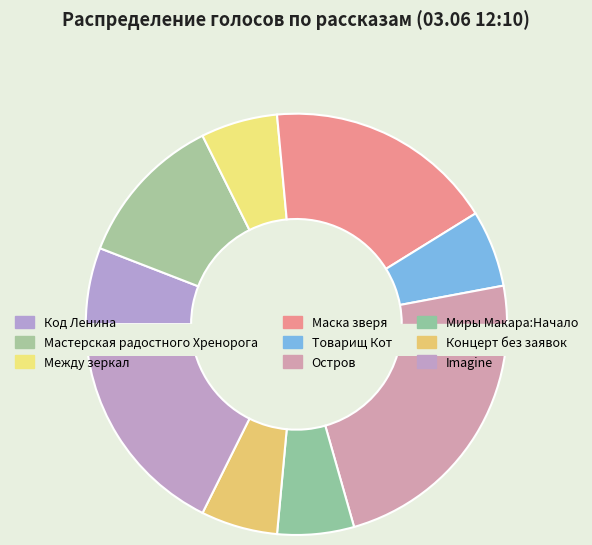

What percentage is the Миры Макара:Начало slice, to the nearest percent?

6%